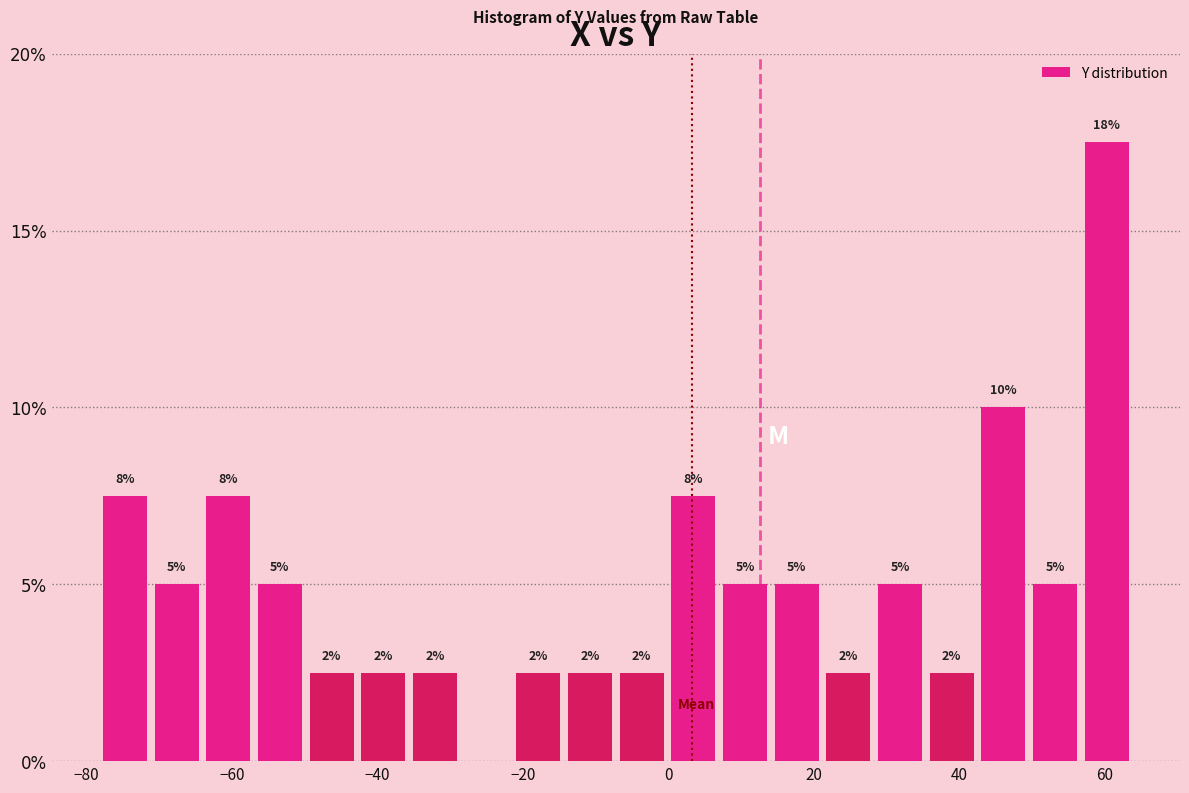

Around what value on the x-axis is the tallest bar? Give the approximate position of its centre, as read against the axis.

60